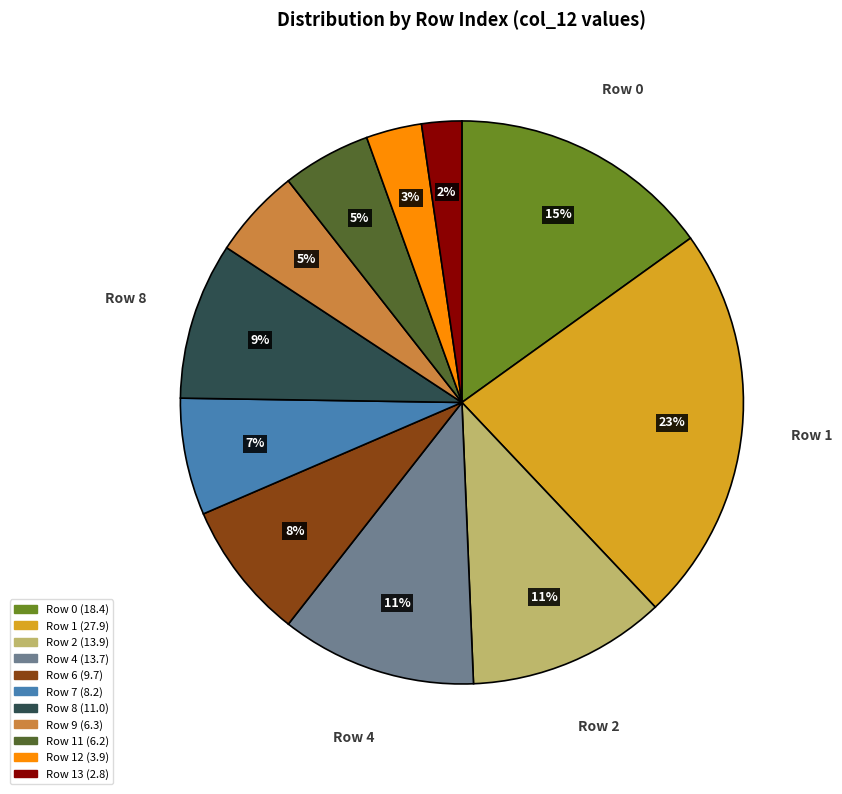

To the nearest percent, what is the average slice percentage?

9%